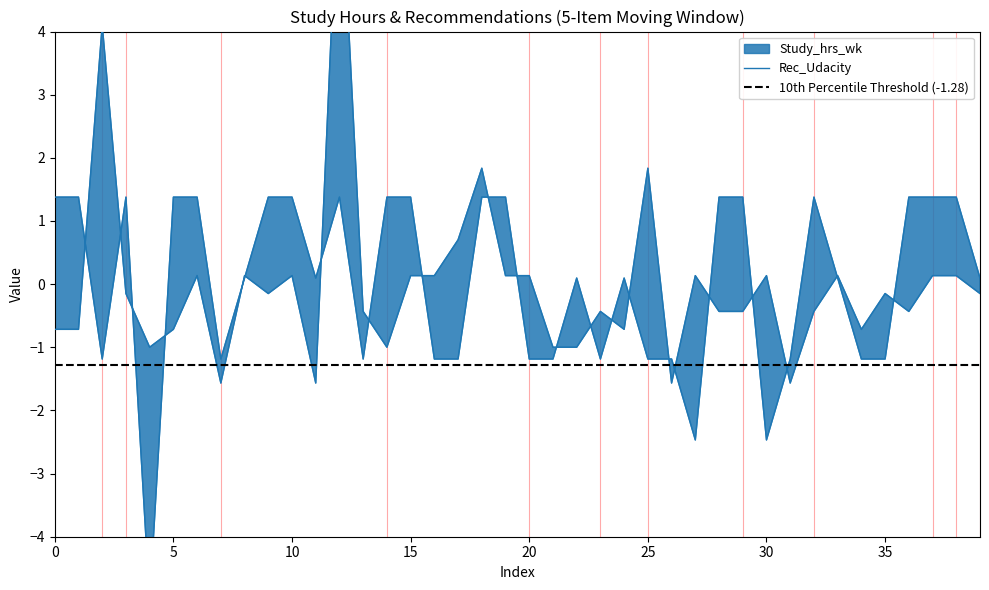

What is the minimum value shown in the chart?

-5.0